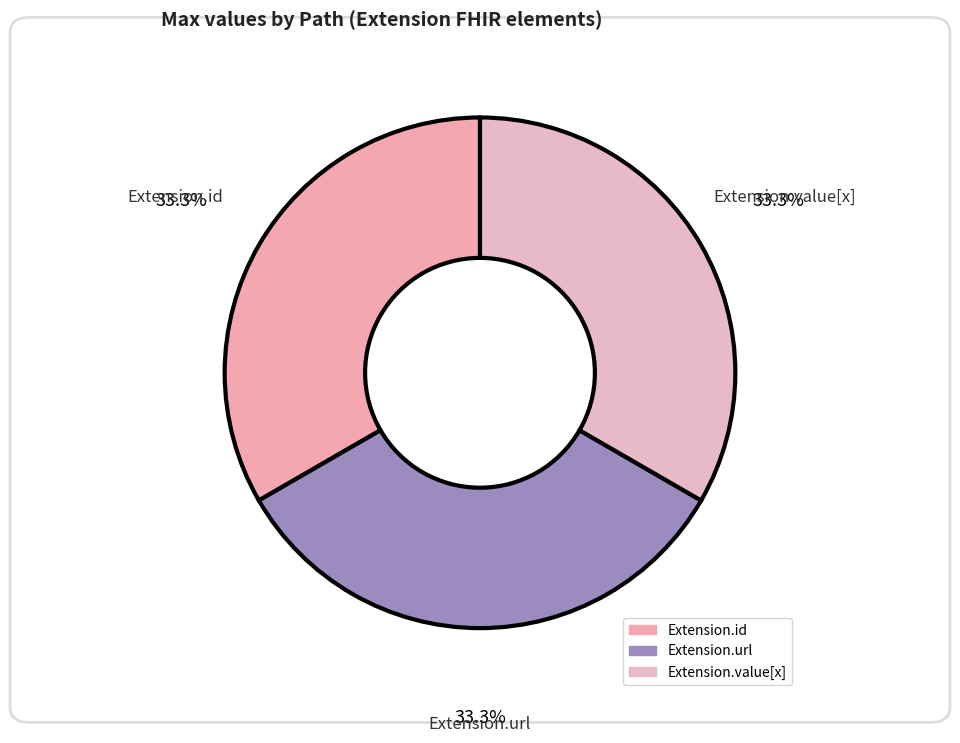

True or false: Extension.url accounts for 99% of the total.

False